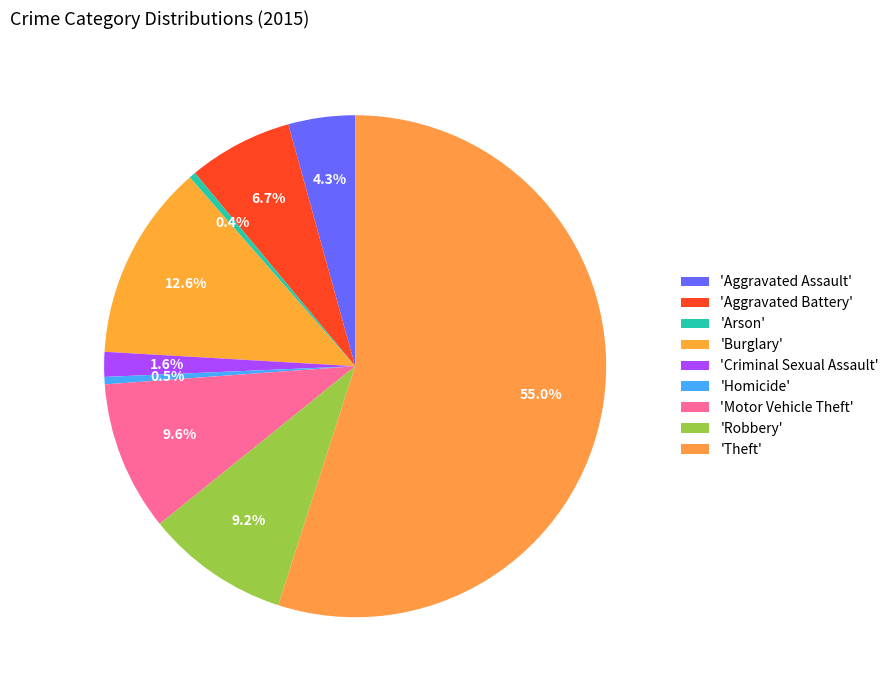

How many segments does this pie chart have?

9